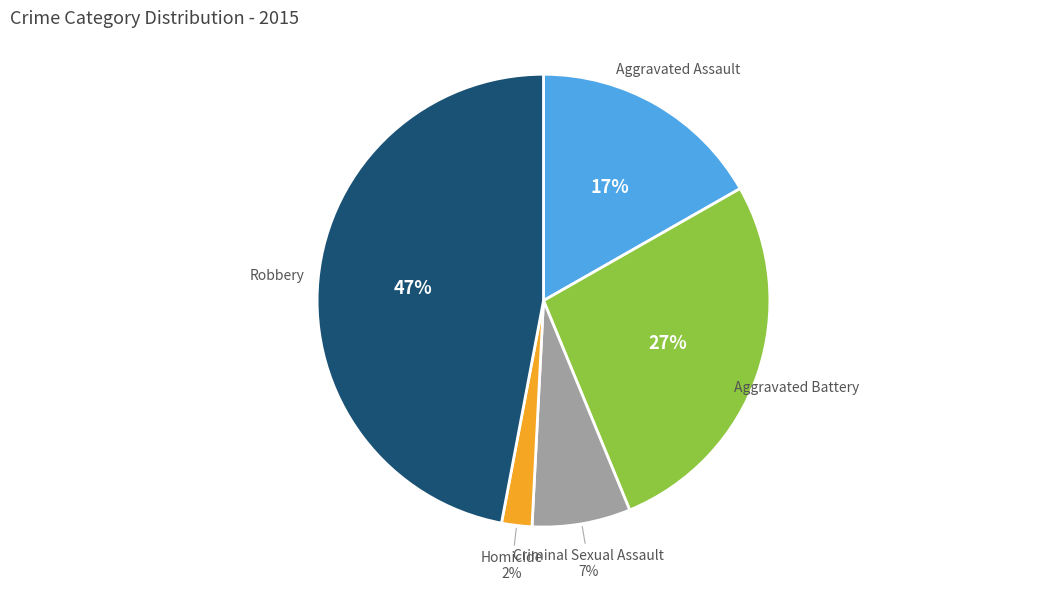

To the nearest percent, what percentage of the pie is Aggravated Battery?

27%